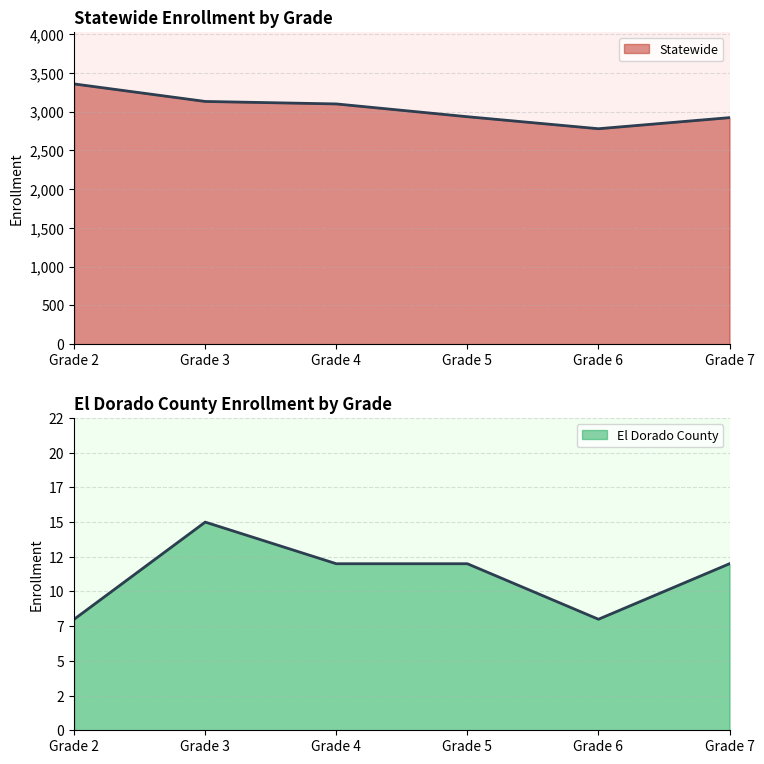

At how many categories does at least one series exceed 3031?

3